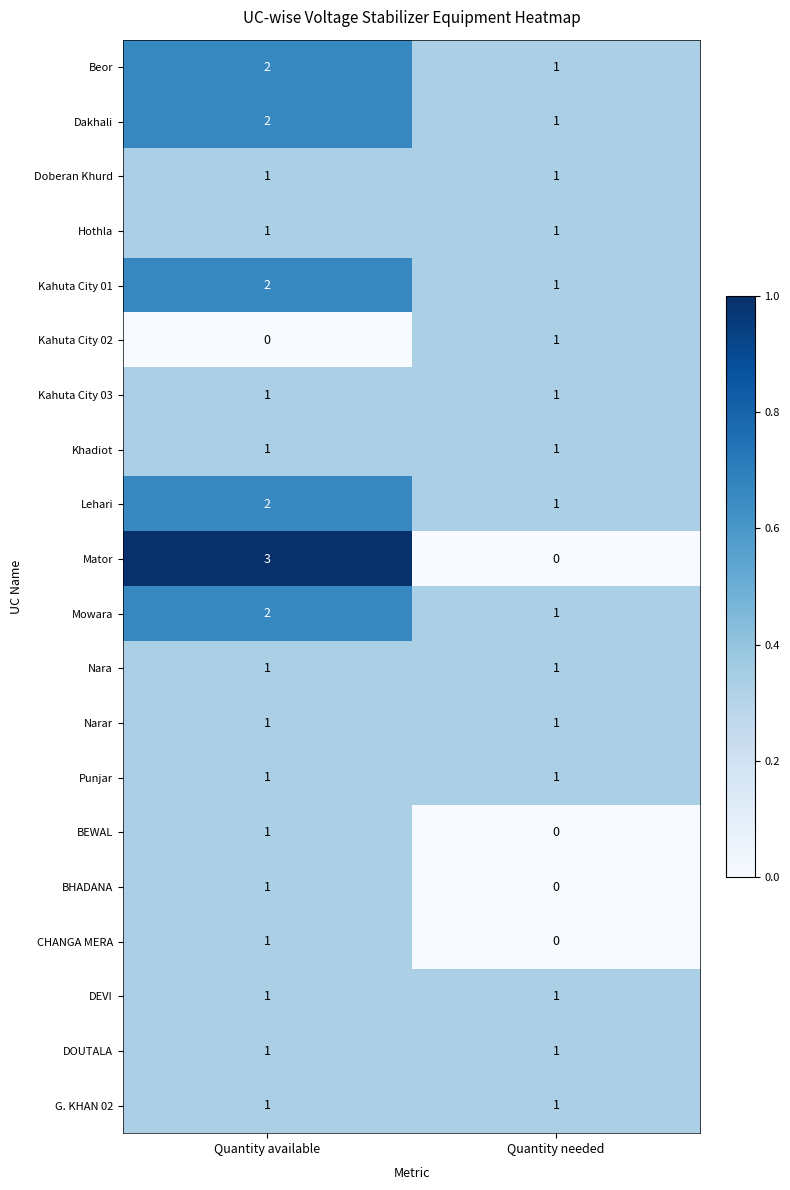

Is it true that Nara equals 0 at Quantity needed?

False